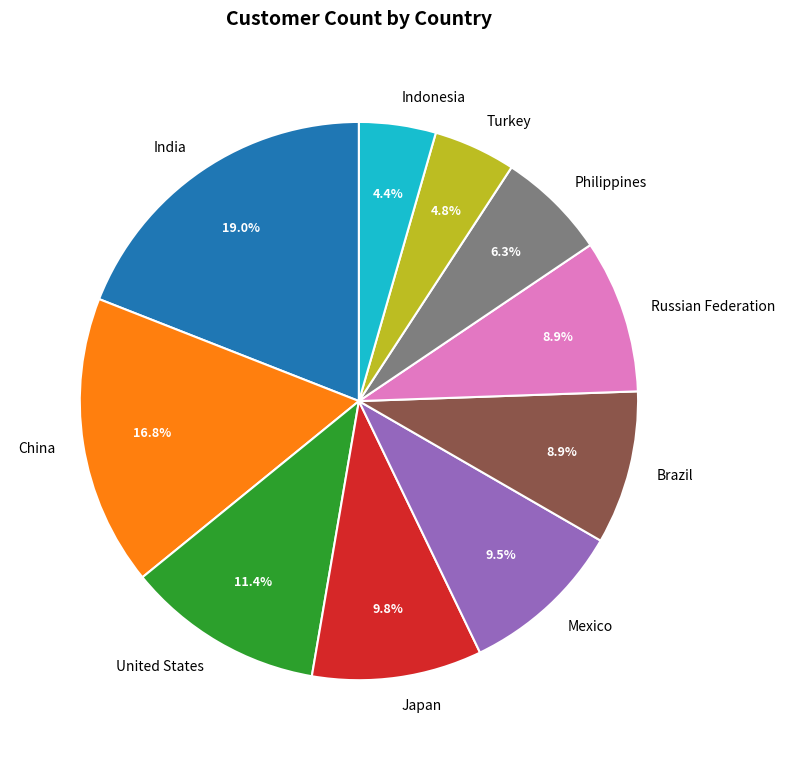

Between China and Russian Federation, which is larger?

China